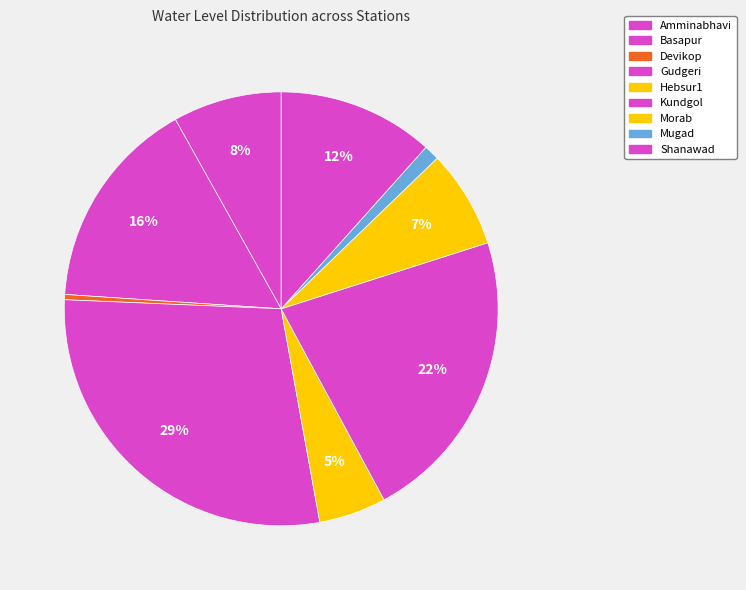

How many slices are in this pie chart?

9